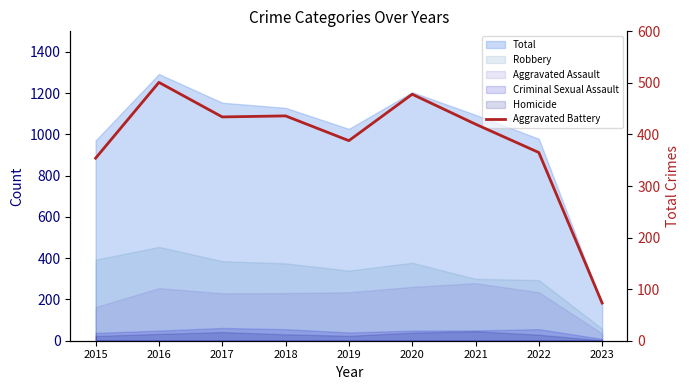

What is the value of the 1st point from the left?

354